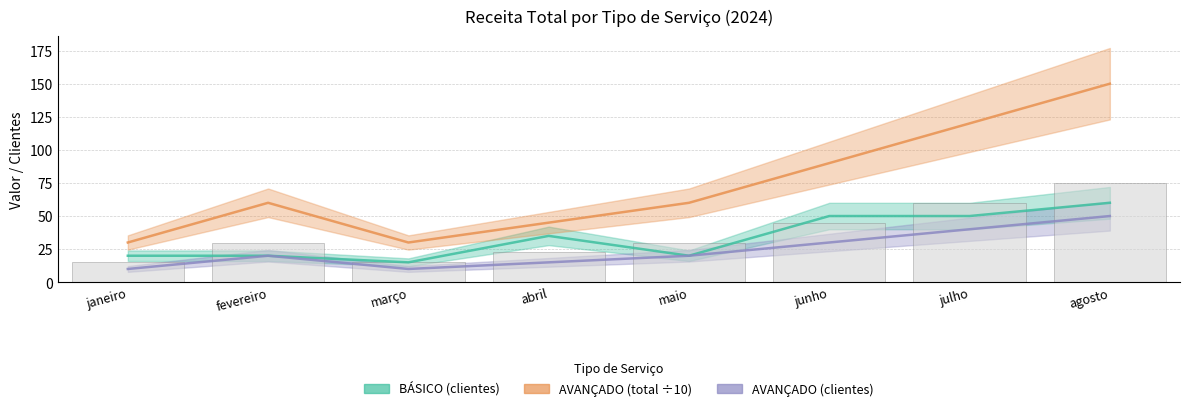

Which series has the largest range (max minus min)?

AVANÇADO (total ÷10)